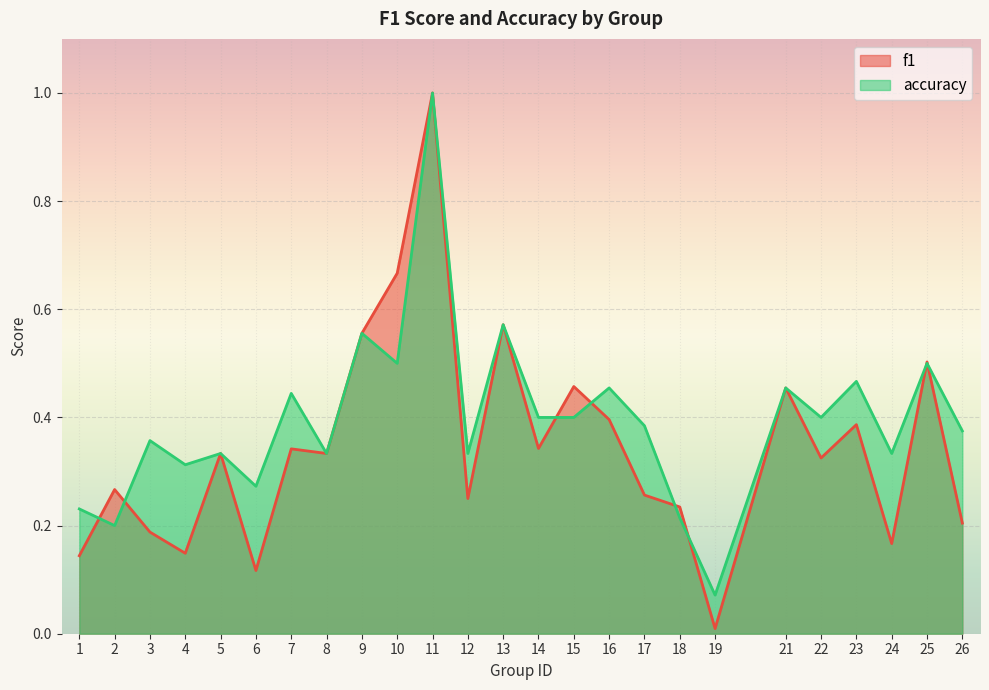

Reading left to right, extract all data points from this chart.

f1: 1=0.1	2=0.3	3=0.2	4=0.1	5=0.3	6=0.1	7=0.3	8=0.3	9=0.6	10=0.7	11=1.0	12=0.2	13=0.6	14=0.3	15=0.5	16=0.4	17=0.3	18=0.2	19=0.0	21=0.5	22=0.3	23=0.4	24=0.2	25=0.5	26=0.2
accuracy: 1=0.2	2=0.2	3=0.4	4=0.3	5=0.3	6=0.3	7=0.4	8=0.3	9=0.6	10=0.5	11=1.0	12=0.3	13=0.6	14=0.4	15=0.4	16=0.5	17=0.4	18=0.2	19=0.1	21=0.5	22=0.4	23=0.5	24=0.3	25=0.5	26=0.4